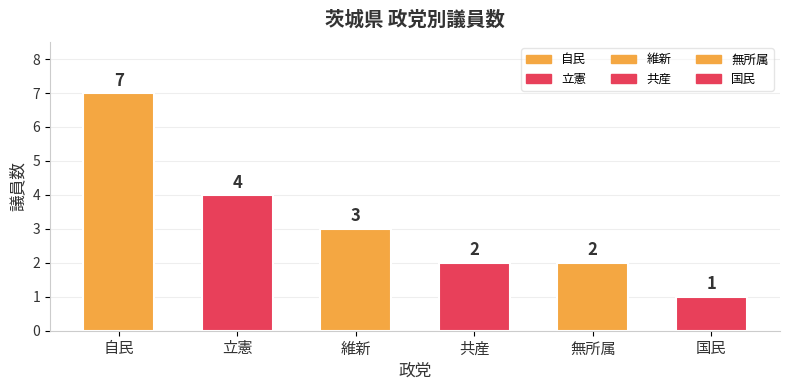

Between 共産 and 自民, which is larger?

自民